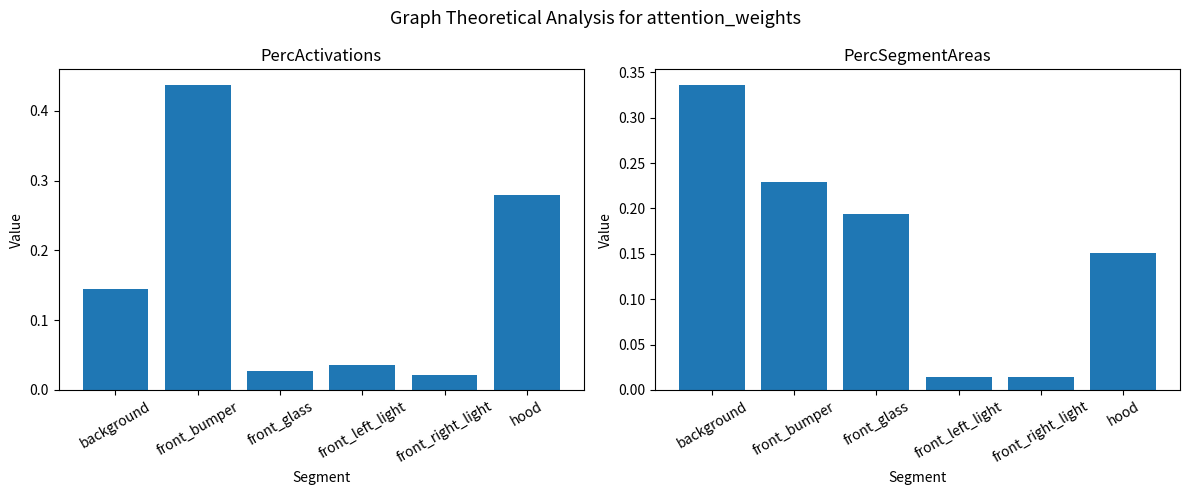

Which has a higher value, front_bumper or front_left_light?

front_bumper